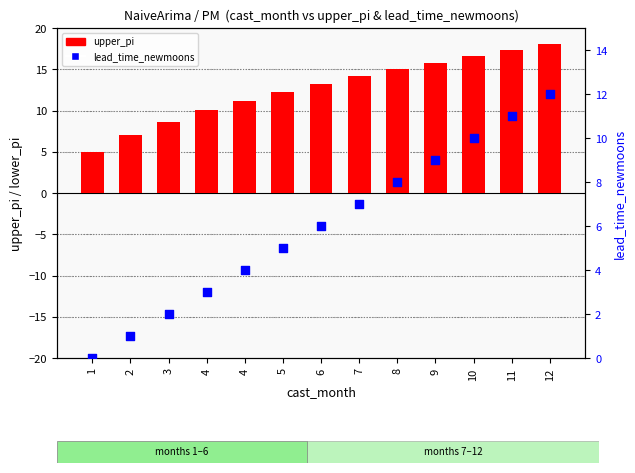

Which series has the largest total across all categories?

upper_pi